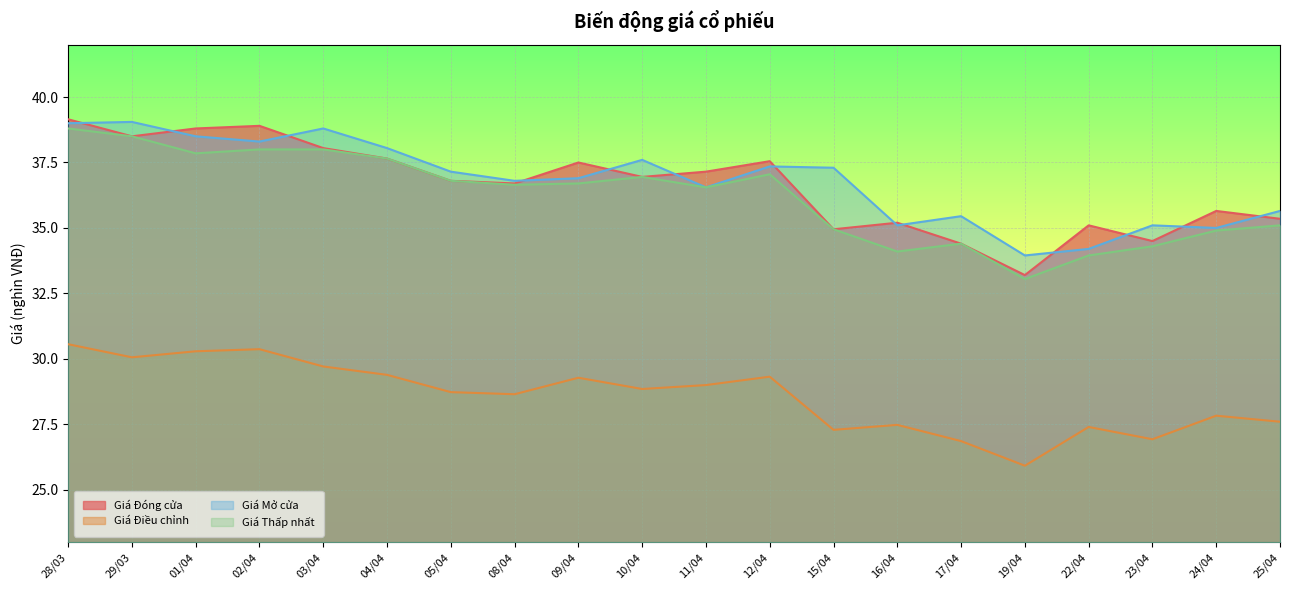

True or false: Giá Đóng cửa has a value of 35.4 at 25/04.

True